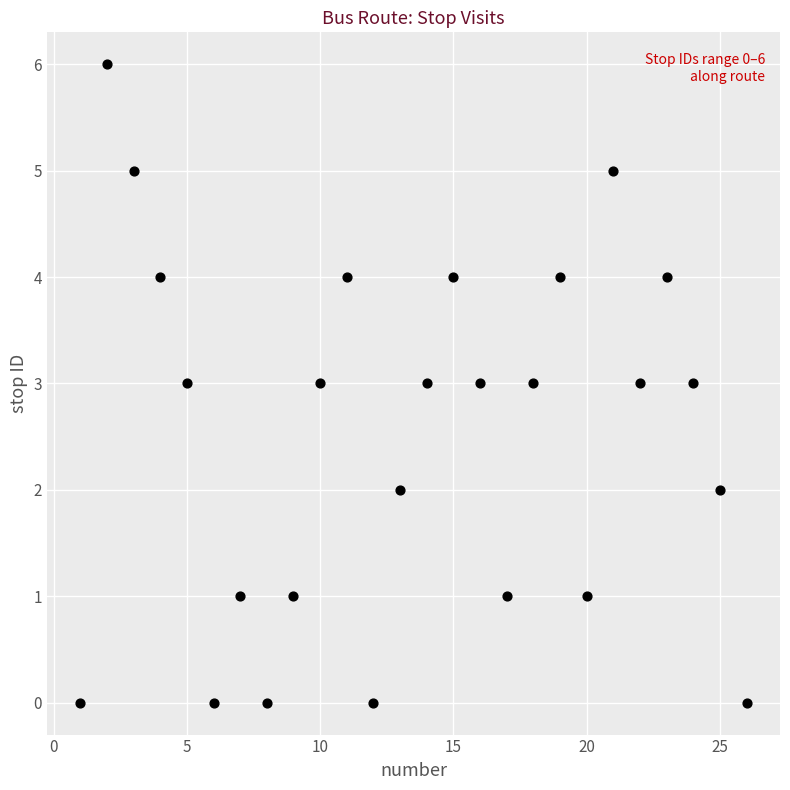

What is the range of X values (max minus min)?

25